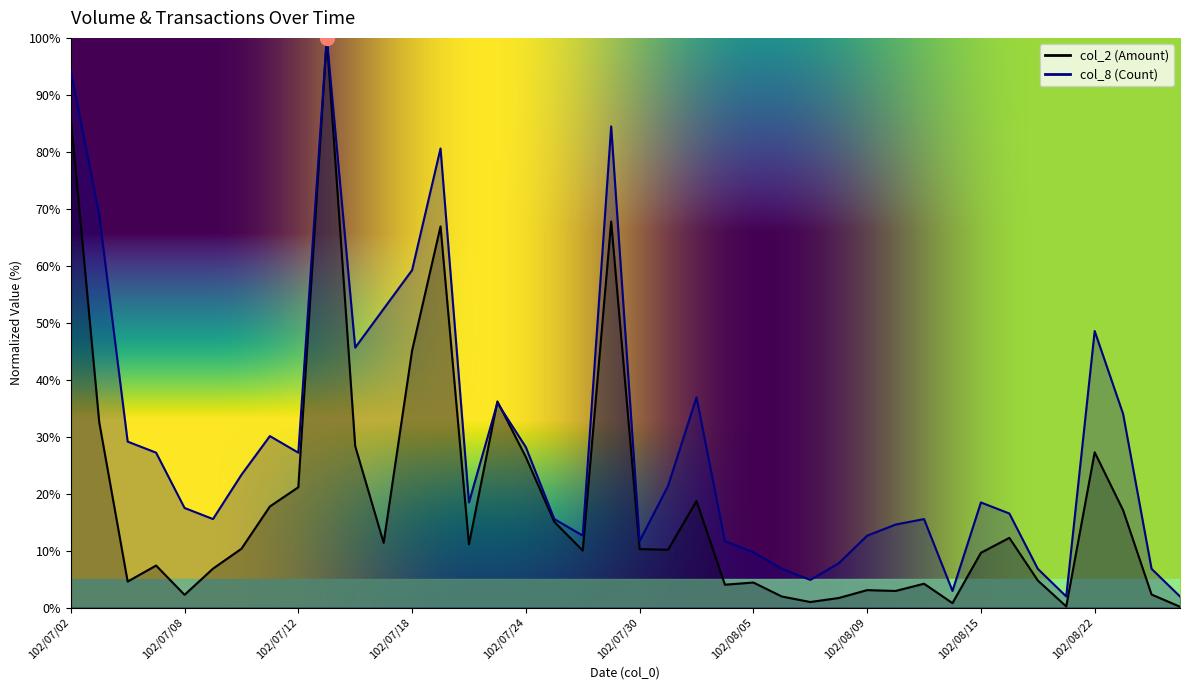

What position from the right is 102/07/19?

27